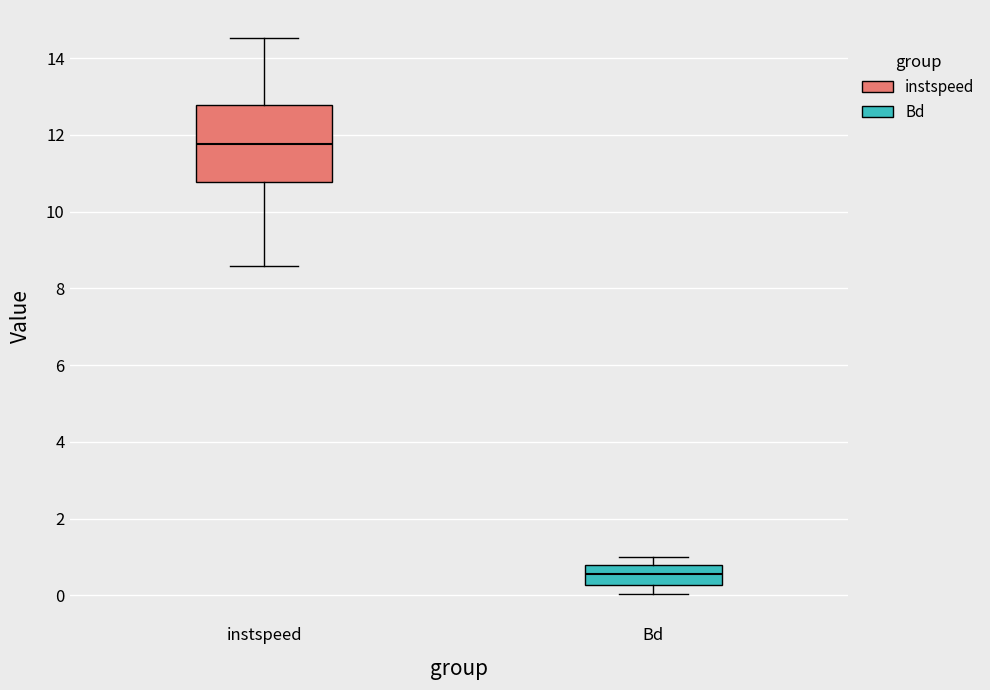

Reading left to right, transcribe this box plot: for each box, give where its median line is, the range the box spans, and where its two whiskers end, as read against the y-axis. The values are not printed on the chart, so give them approximately, as read against the axis.

instspeed: median 11.8, box 10.8 to 12.8, whiskers 8.6 to 14.6
Bd: median 0.6, box 0.2 to 0.8, whiskers 0.0 to 1.0